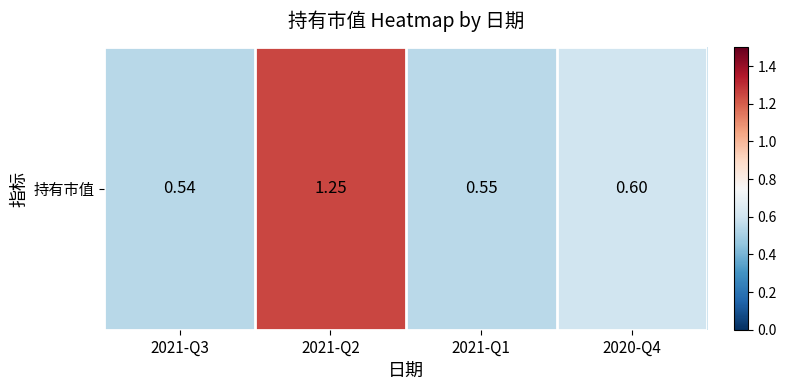

What is the greatest value displayed?

1.2